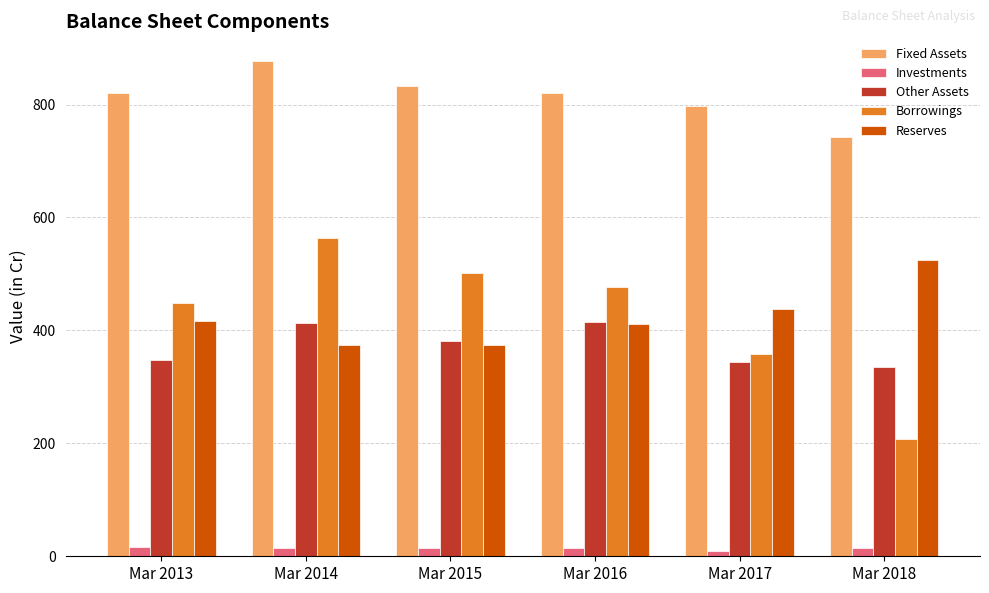

How many bars are there in each group?

5